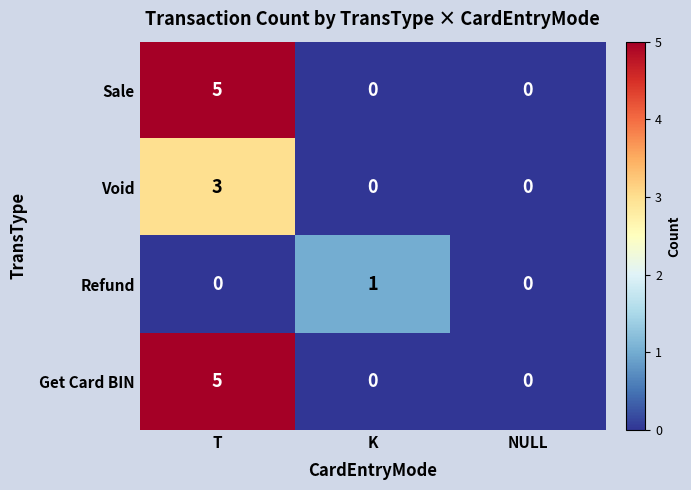

Is the value of Get Card BIN at K greater than the value of Refund at K?

No